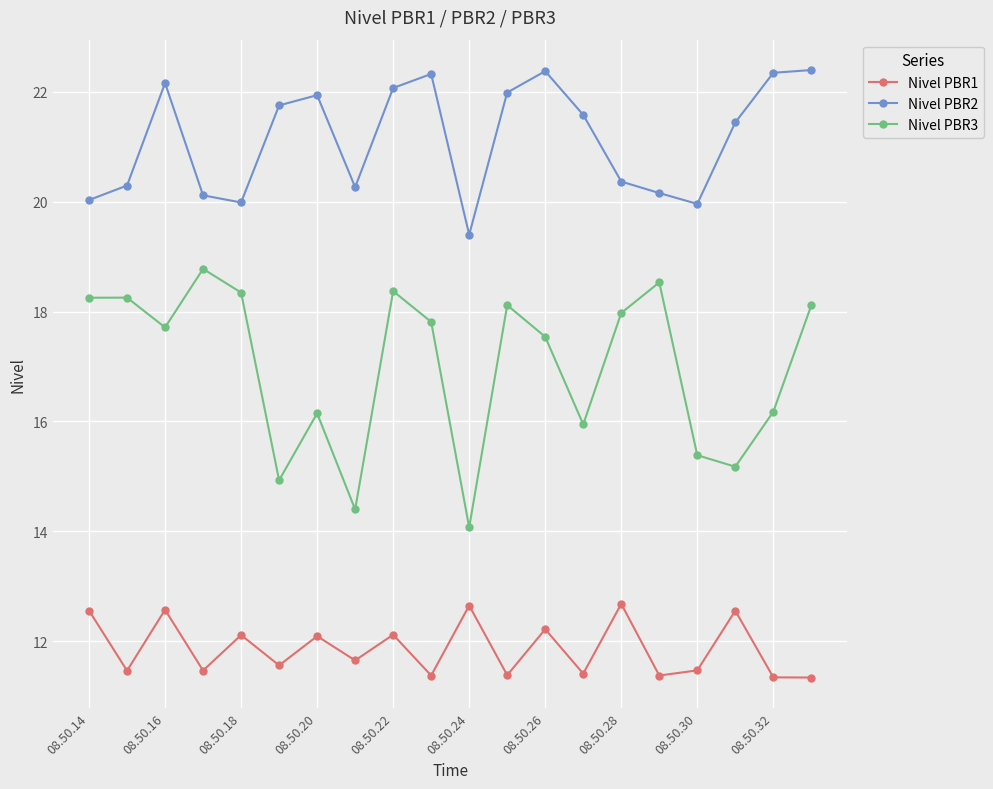

In Nivel PBR1, how many points are higher than both neighbors (excluding endpoints)?

8